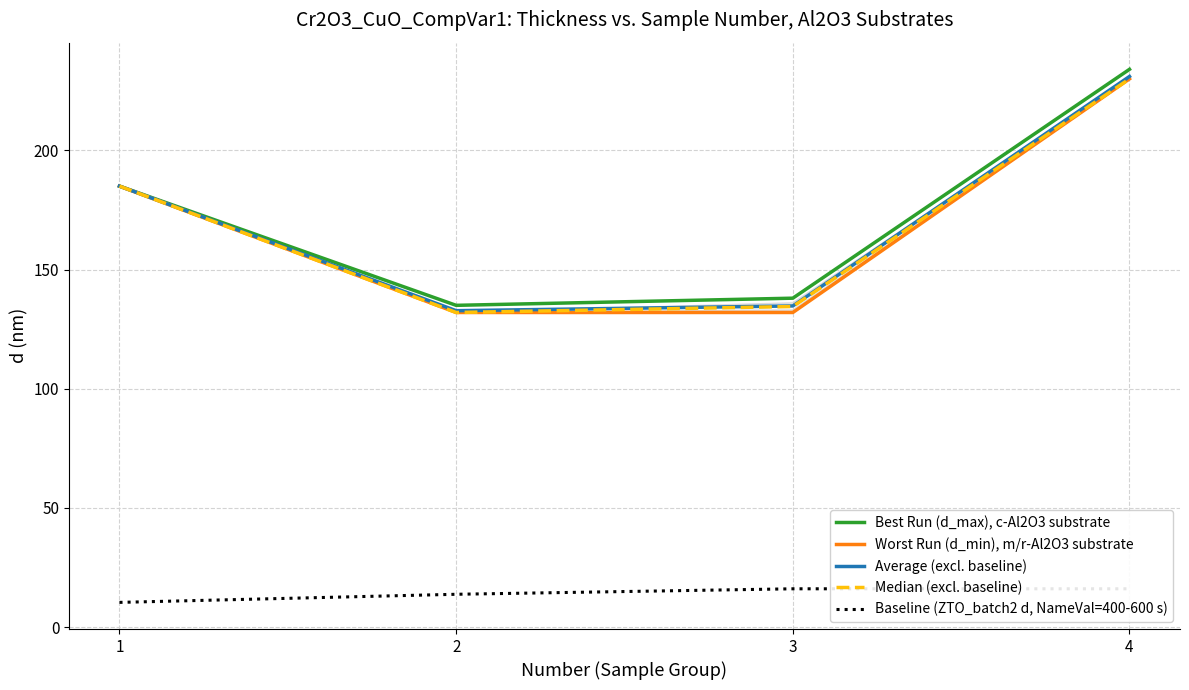

At which category does the chart reach its peak across all series?

4